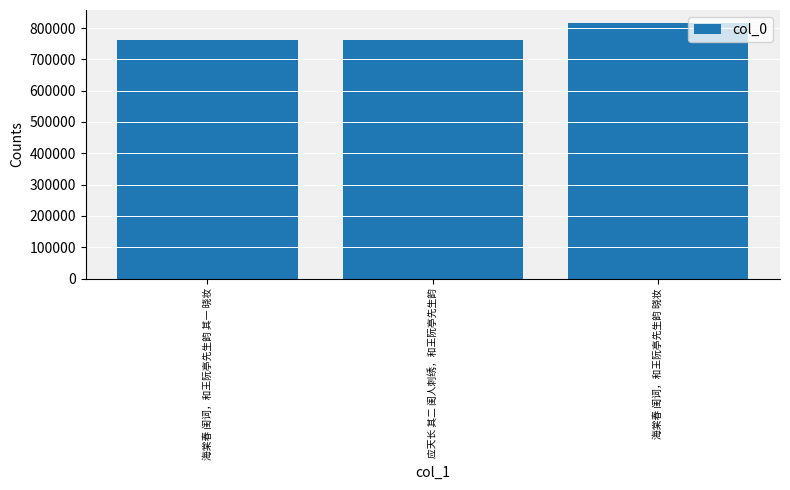

Count the number of data series in this chart.

1